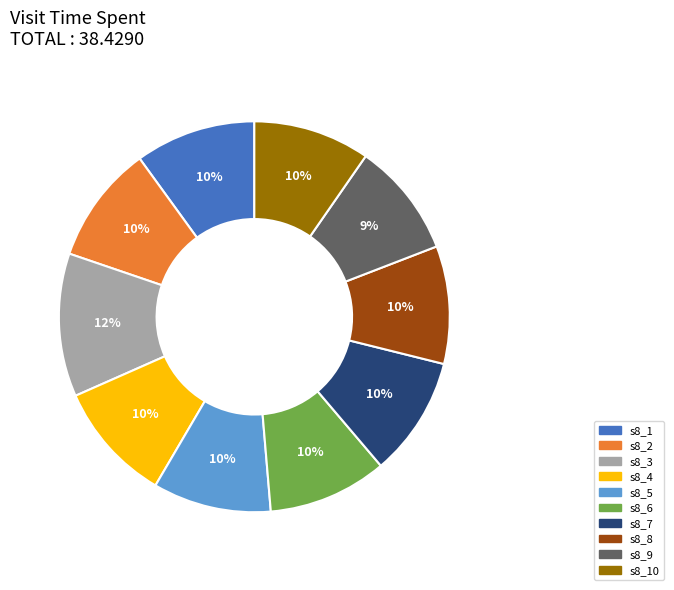

Does any single category account for the majority?

No